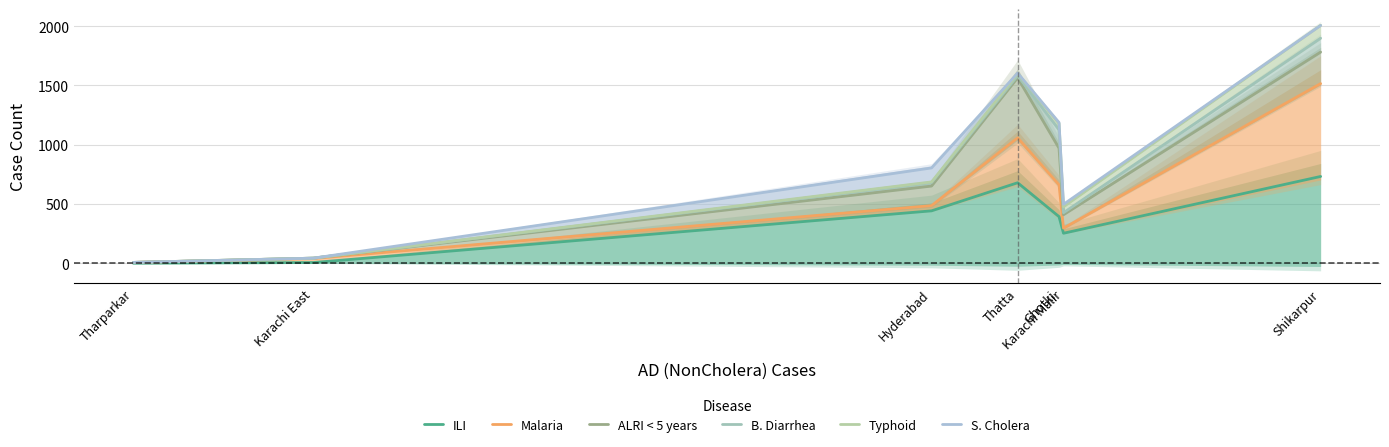

The value of ILI at Tharparkar is -285. True or false?

False